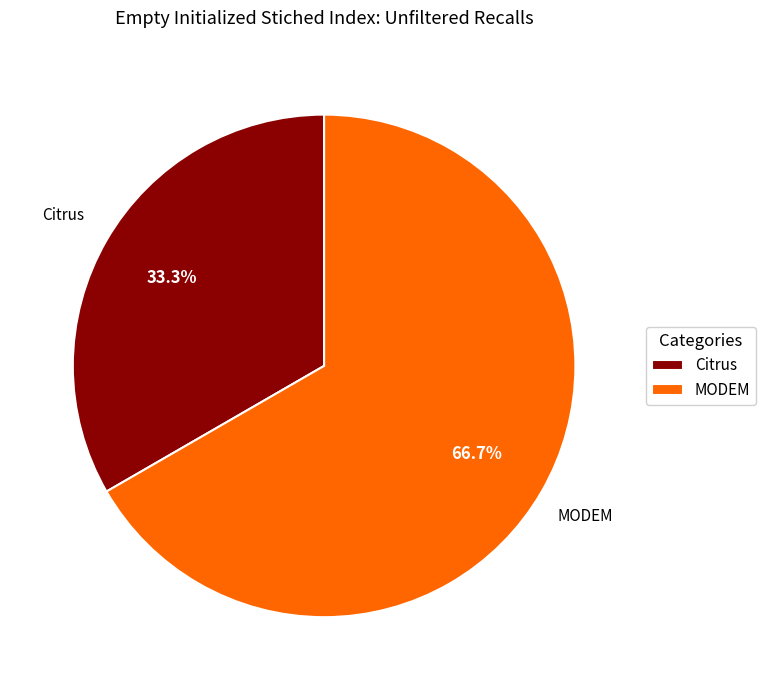

To the nearest percent, what is the average slice percentage?

50%